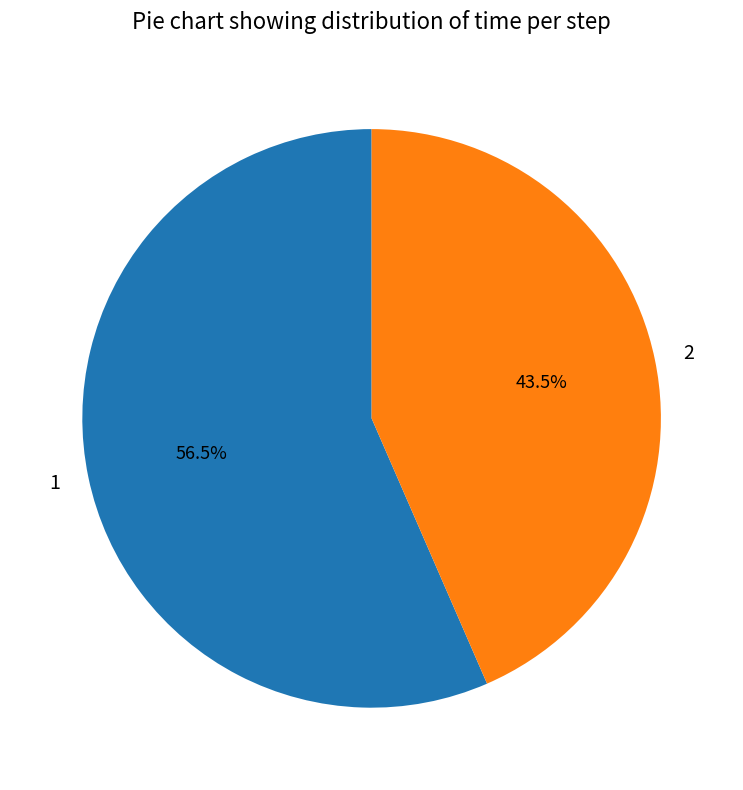

Between 1 and 2, which is larger?

1